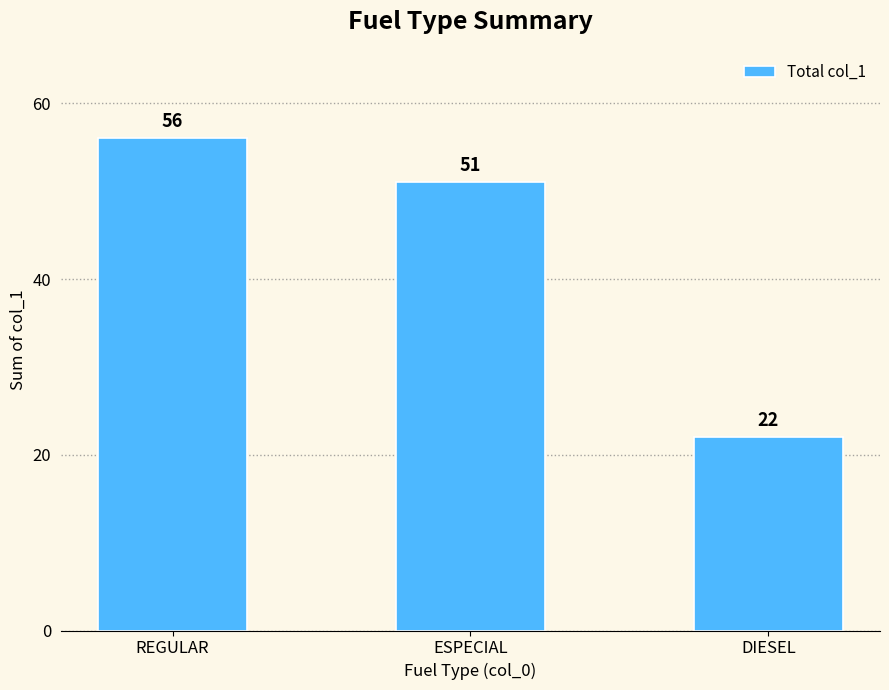

At which label is the value closest to 39?

ESPECIAL